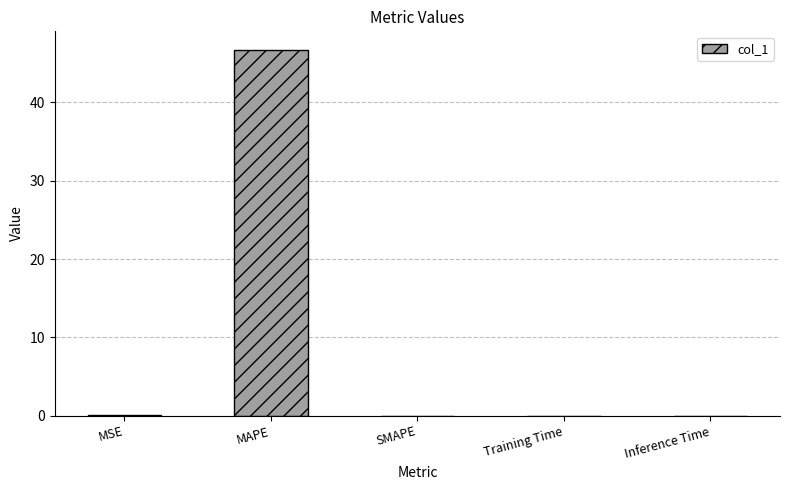

Which label corresponds to the largest value in the chart?

MAPE